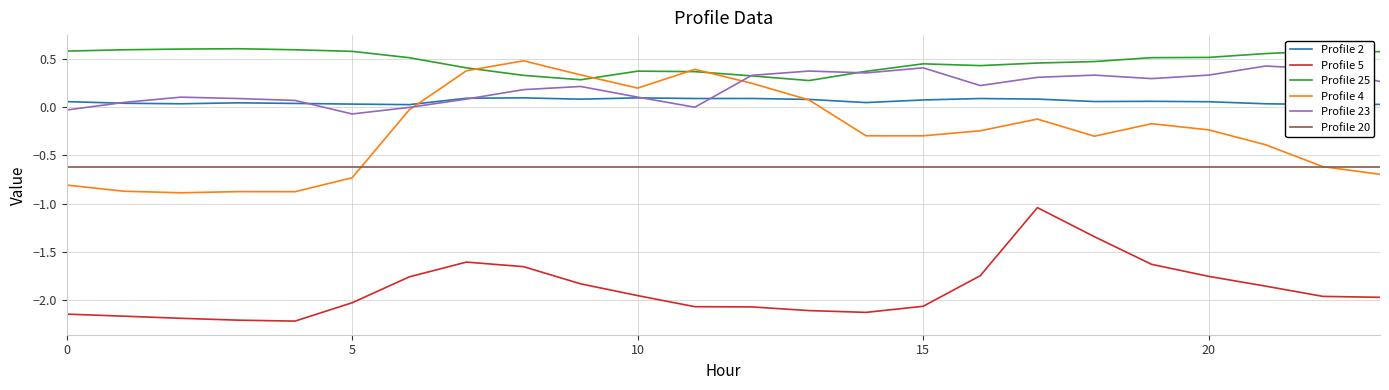

True or false: Profile 2 and Profile 5 intersect in this chart.

False